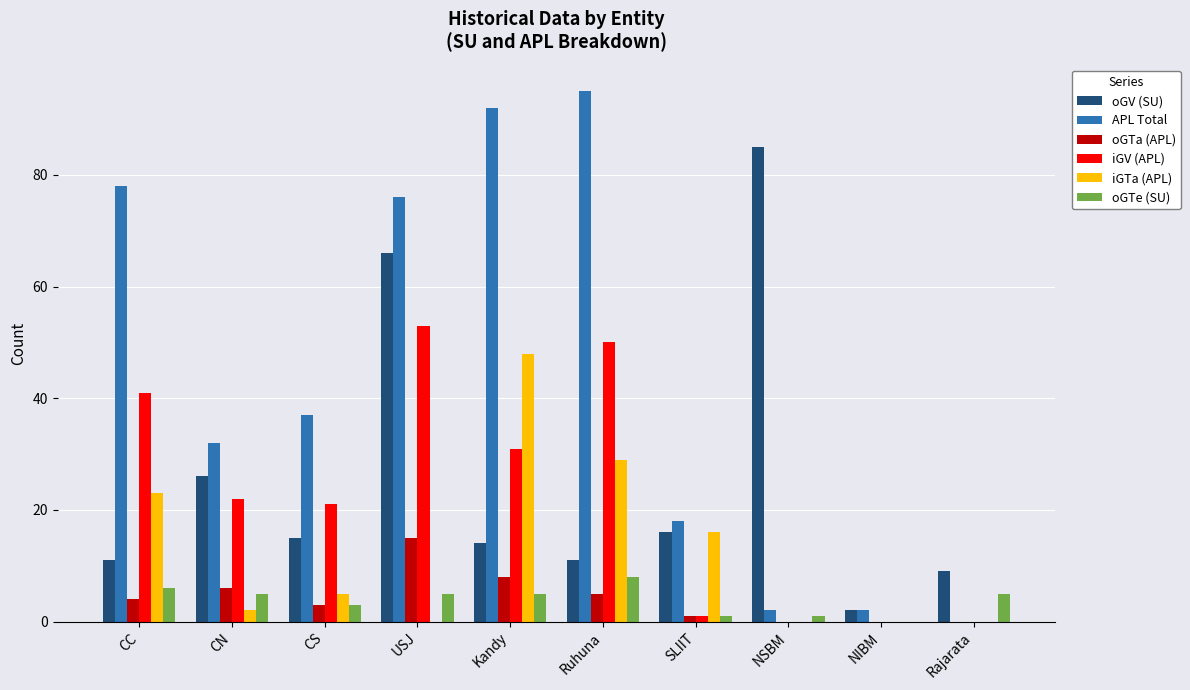

What is the maximum value shown in the chart?

95